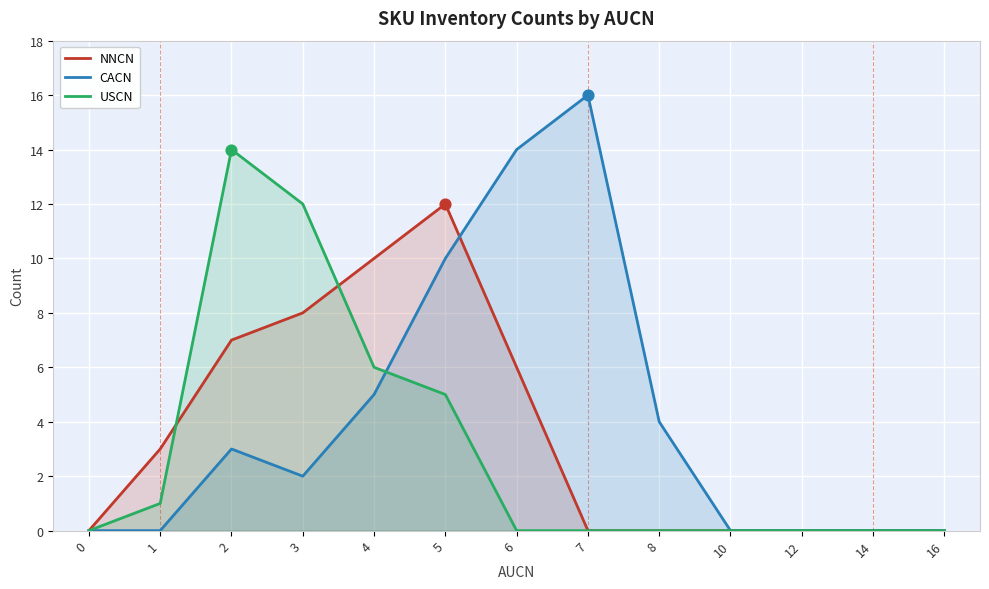

What are all the series names shown in the legend?

NNCN, CACN, USCN